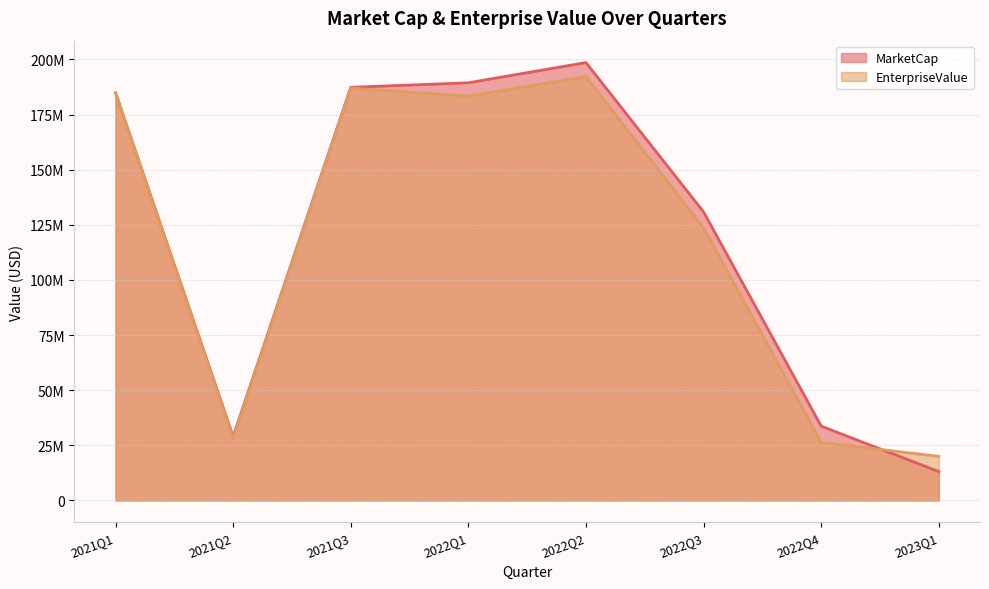

What position from the left is 2021Q2?

2